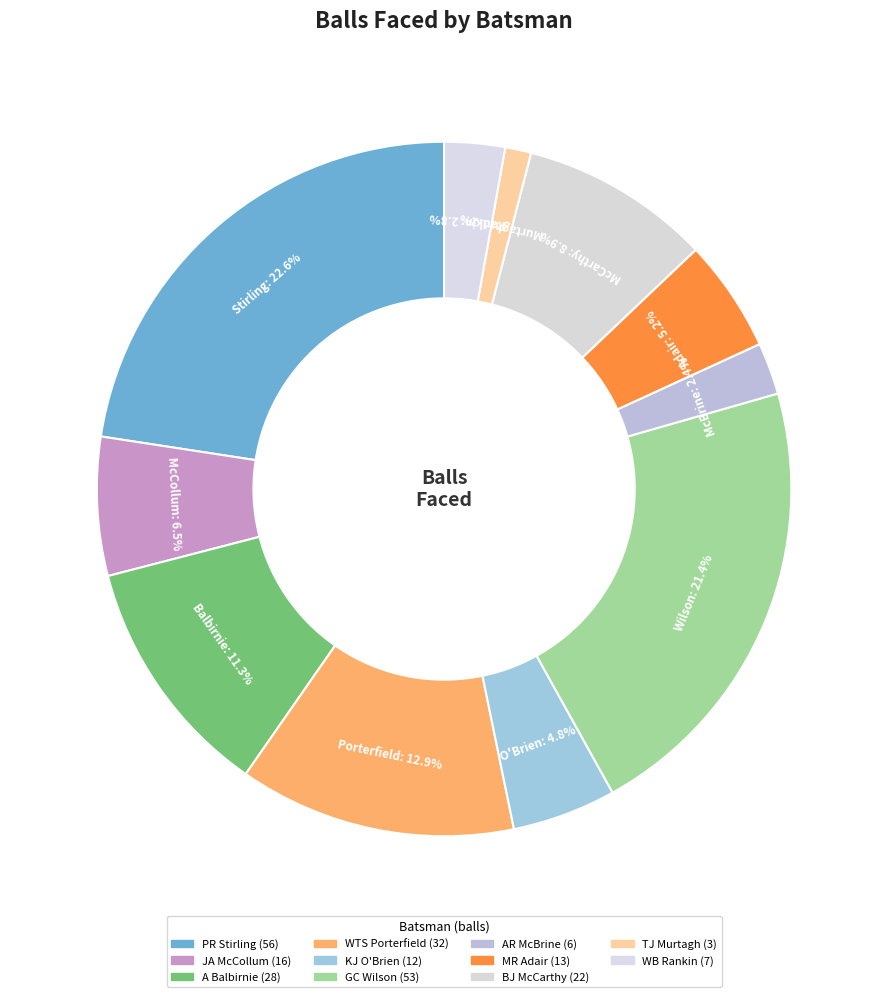

Combined, what portion of the pie is WB Rankin and MR Adair?

8.1%